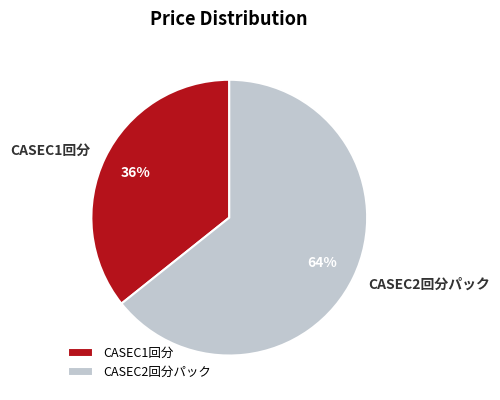

Between CASEC2回分パック and CASEC1回分, which is larger?

CASEC2回分パック